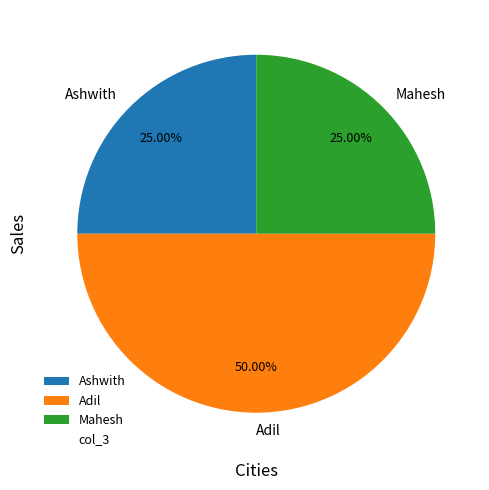

Does Ashwith account for over 50% of the chart?

No